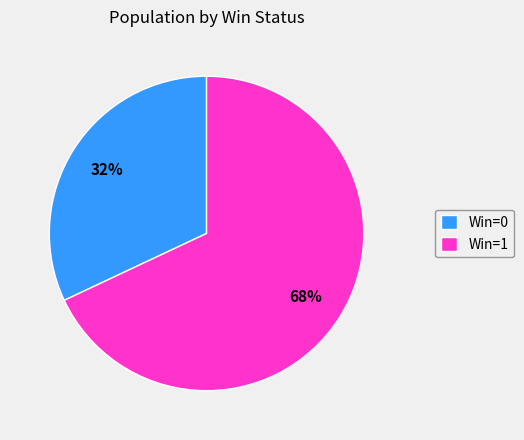

Which category has the biggest portion of the pie?

Win=1